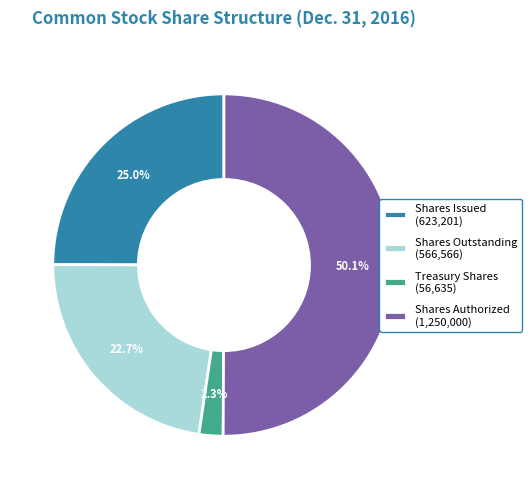

Combined, what portion of the pie is Shares Issued and Shares Outstanding?

47.7%